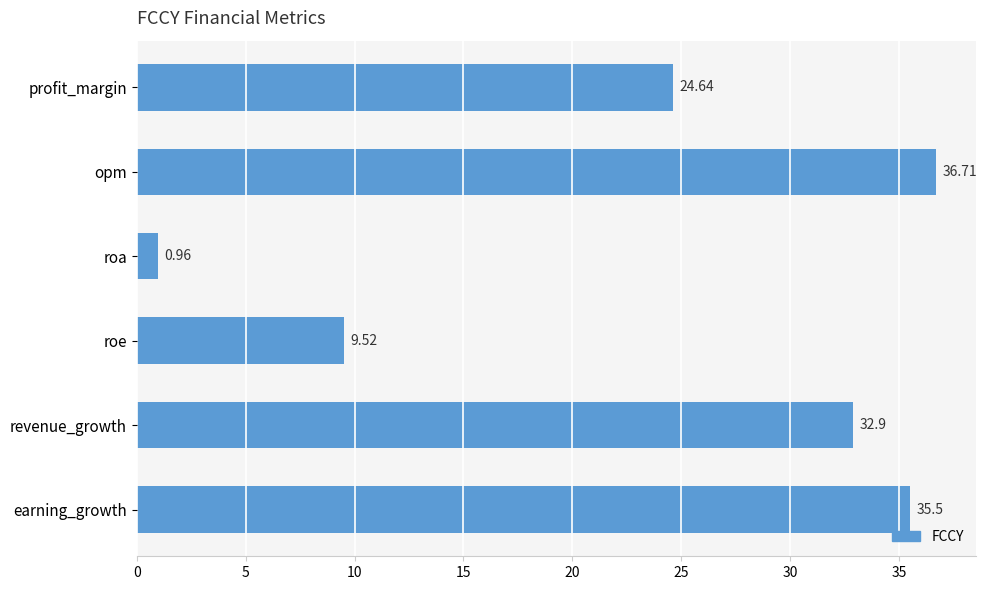

Are the bars horizontal?

Yes